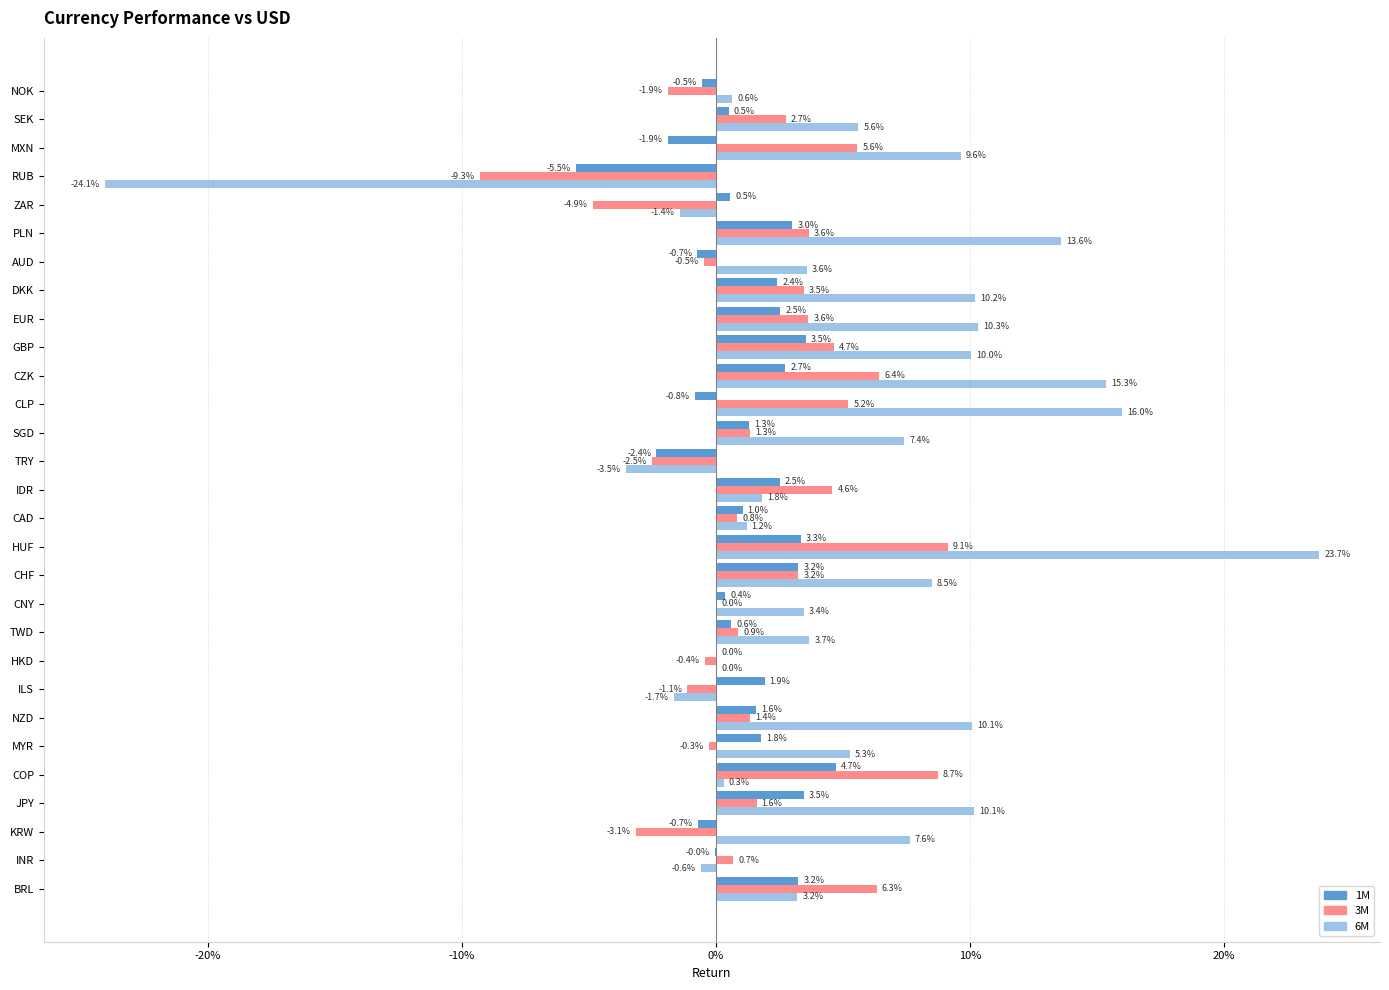

What are all the series names shown in the legend?

1M, 3M, 6M